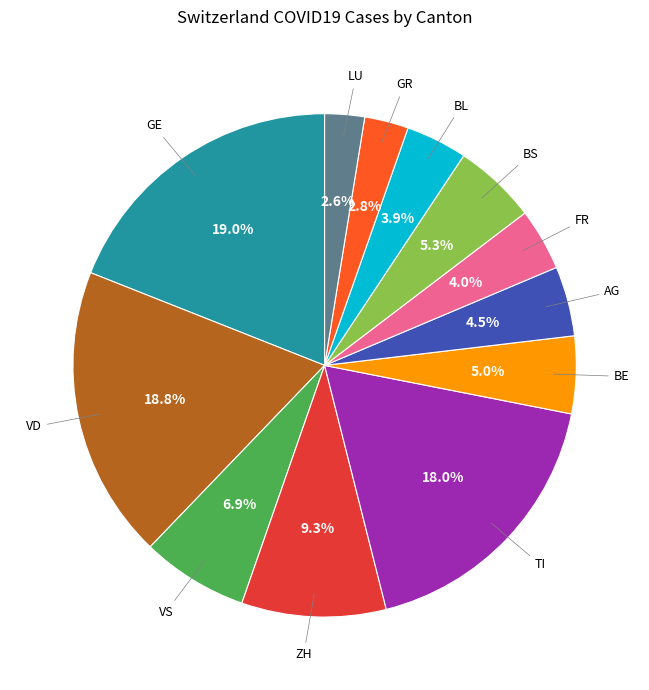

Is there any slice that represents more than half of the pie?

No